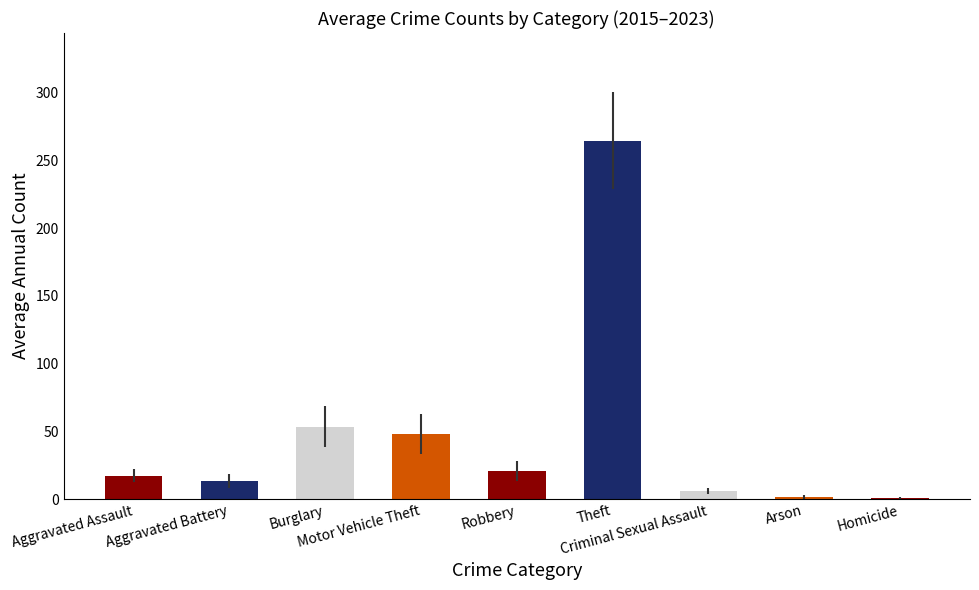

What is the greatest value displayed?

264.8